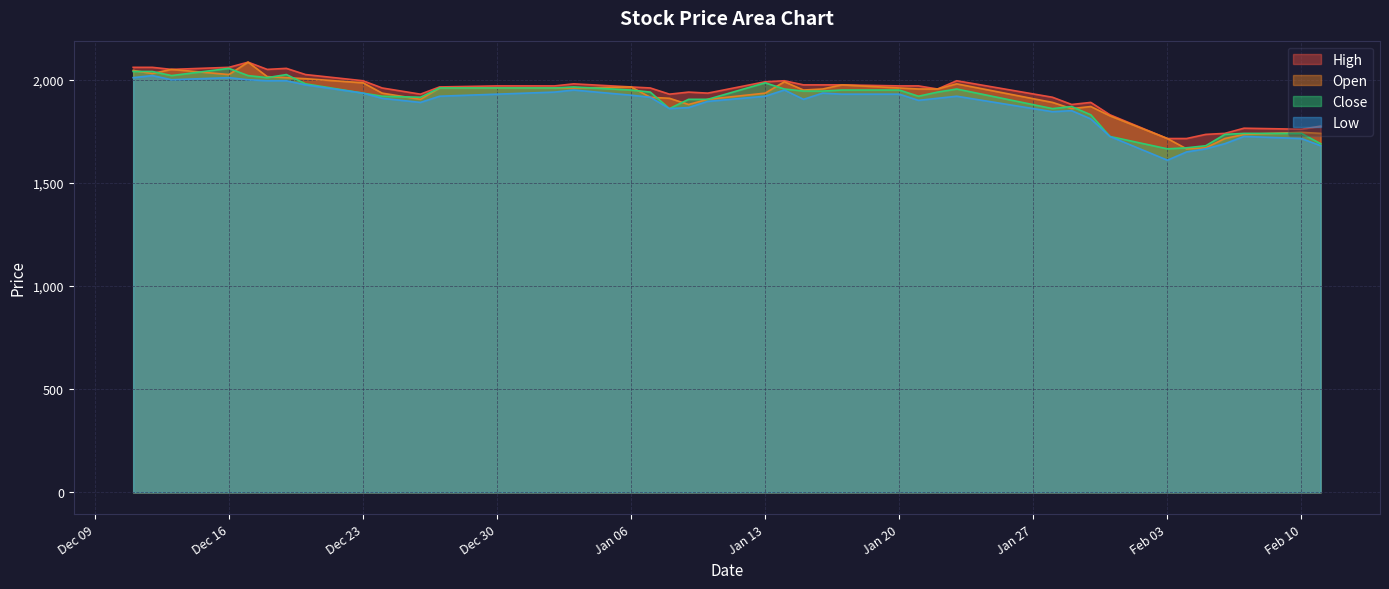

True or false: Open has more than 0 interior local peaks.

True